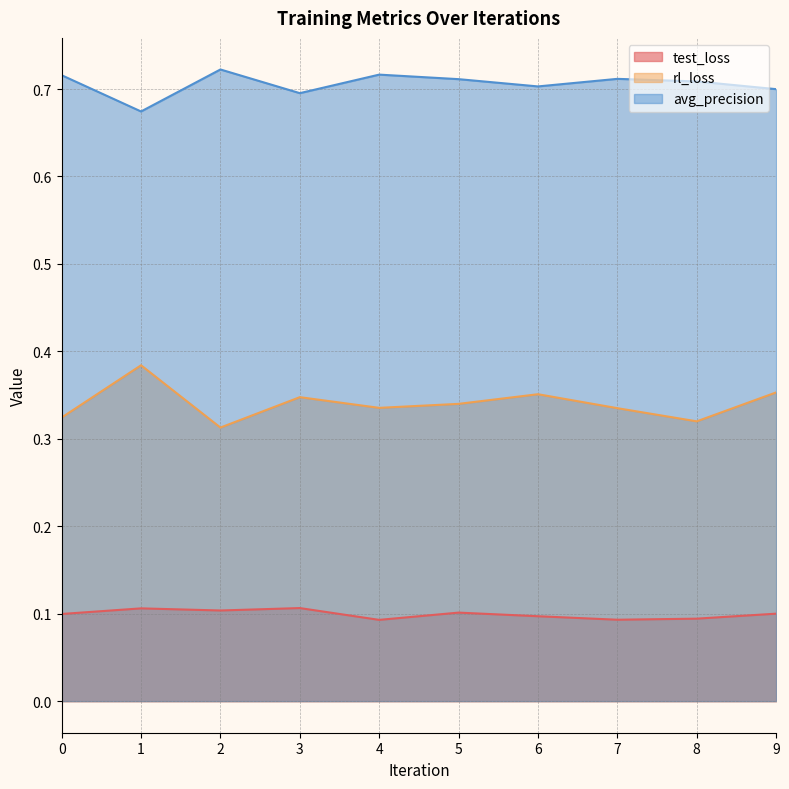

Where is test_loss nearest to the value 0?

4